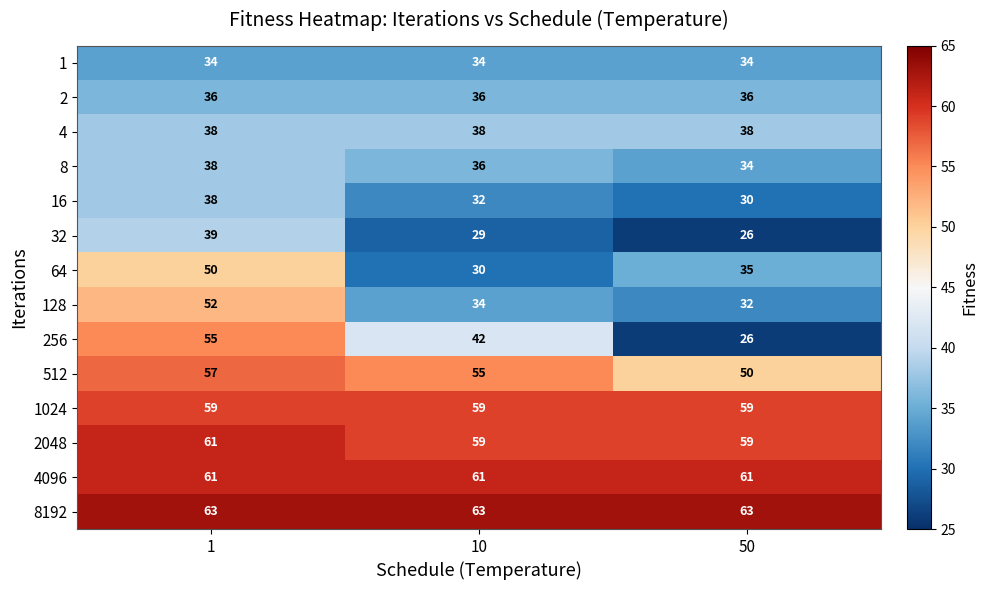

The 8192 series shows 63 at 1. True or false?

True